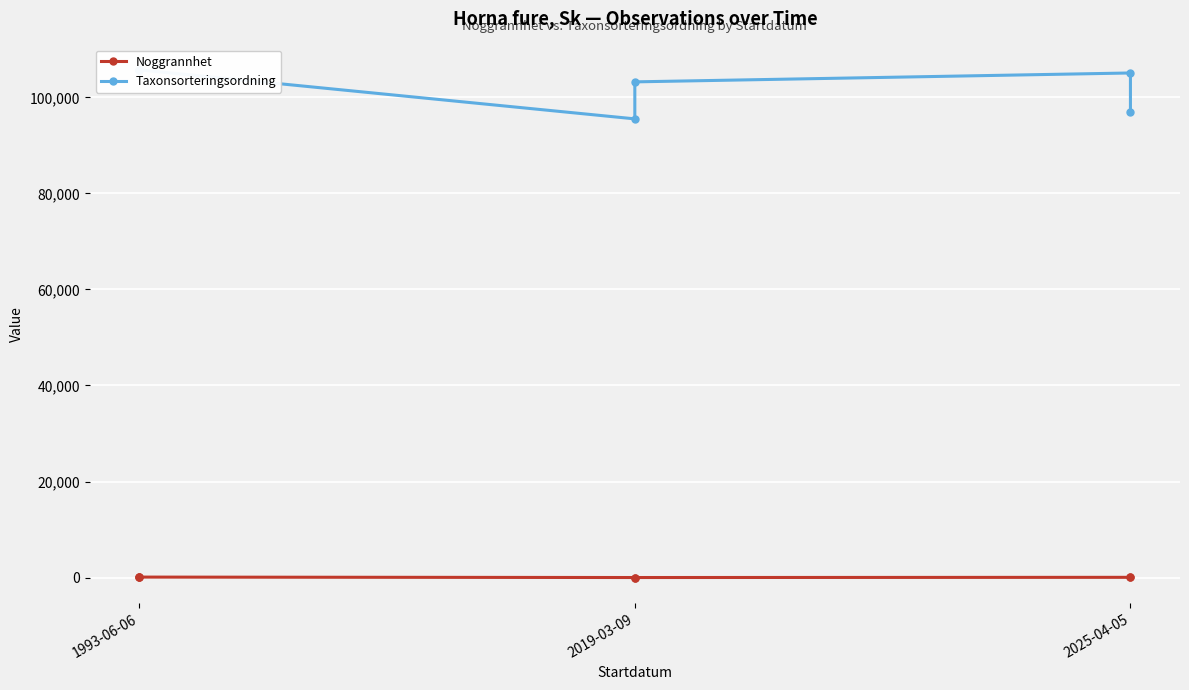

True or false: Noggrannhet and Taxonsorteringsordning cross at least once.

False